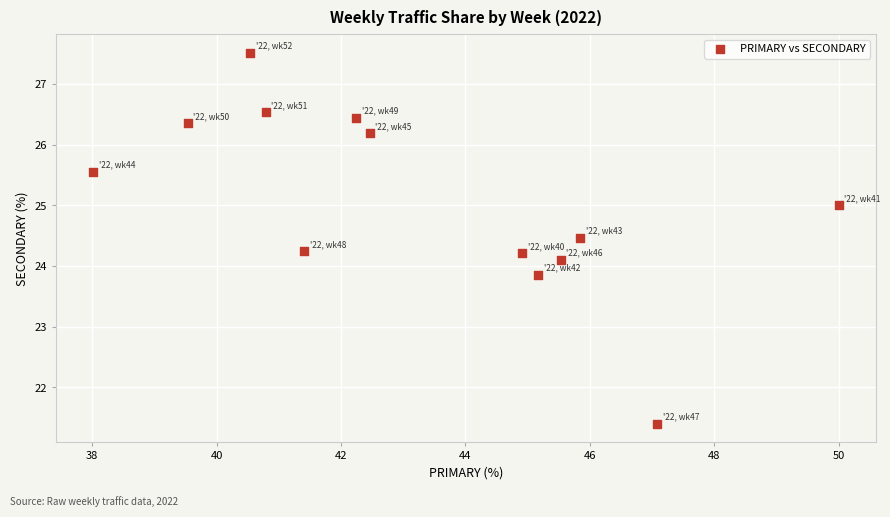

What is the range of Y values (max minus min)?

6.1